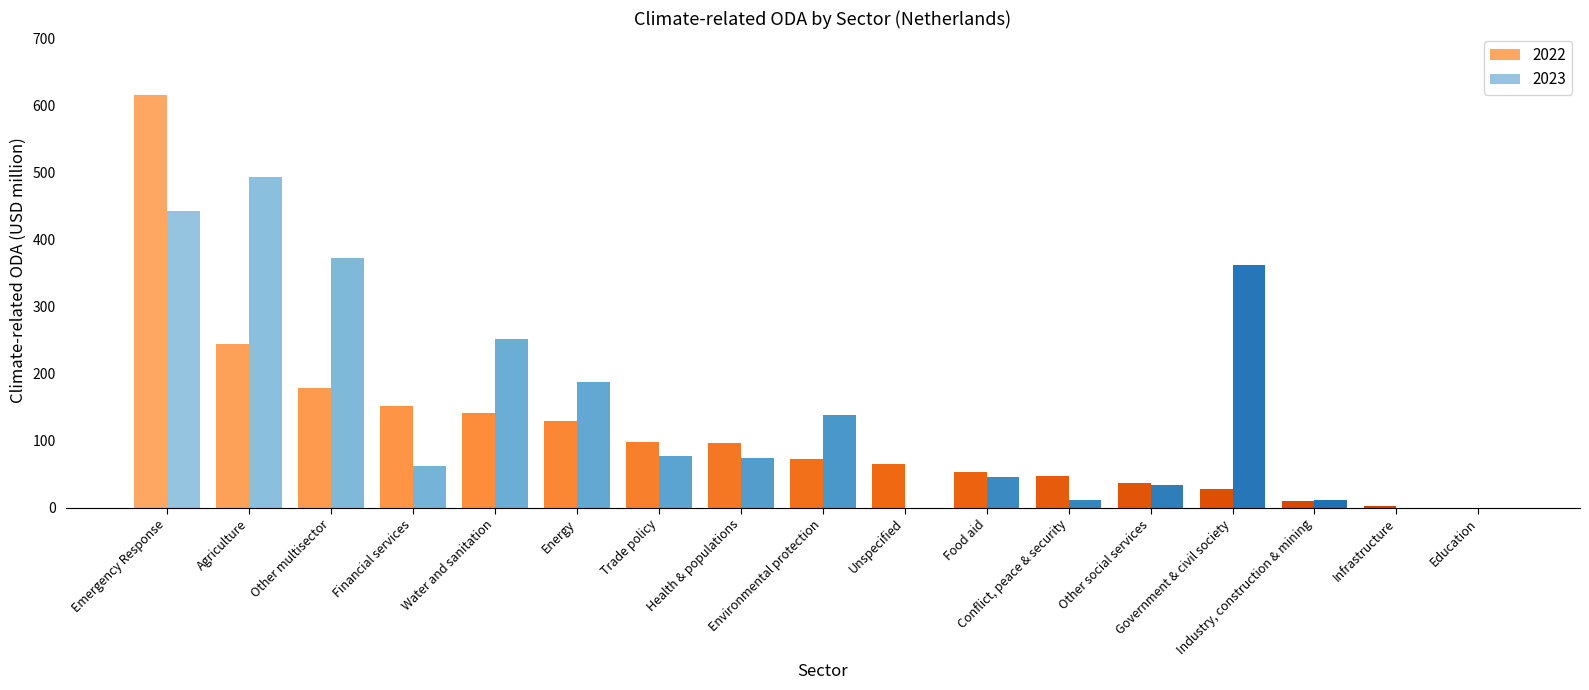

Which series has the largest total across all categories?

2023